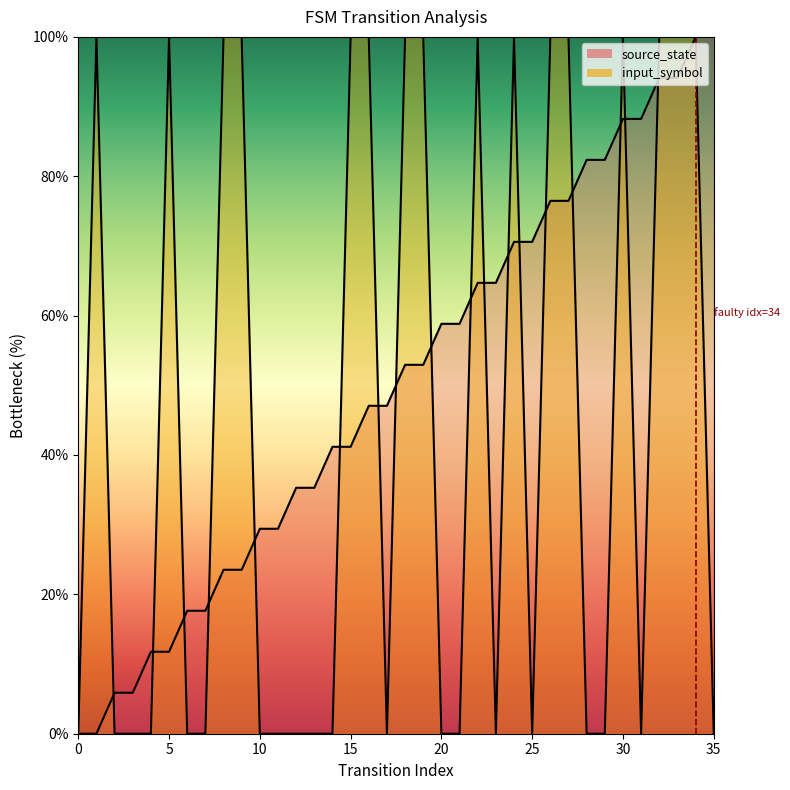

At which category is the sum across all series the highest?

34